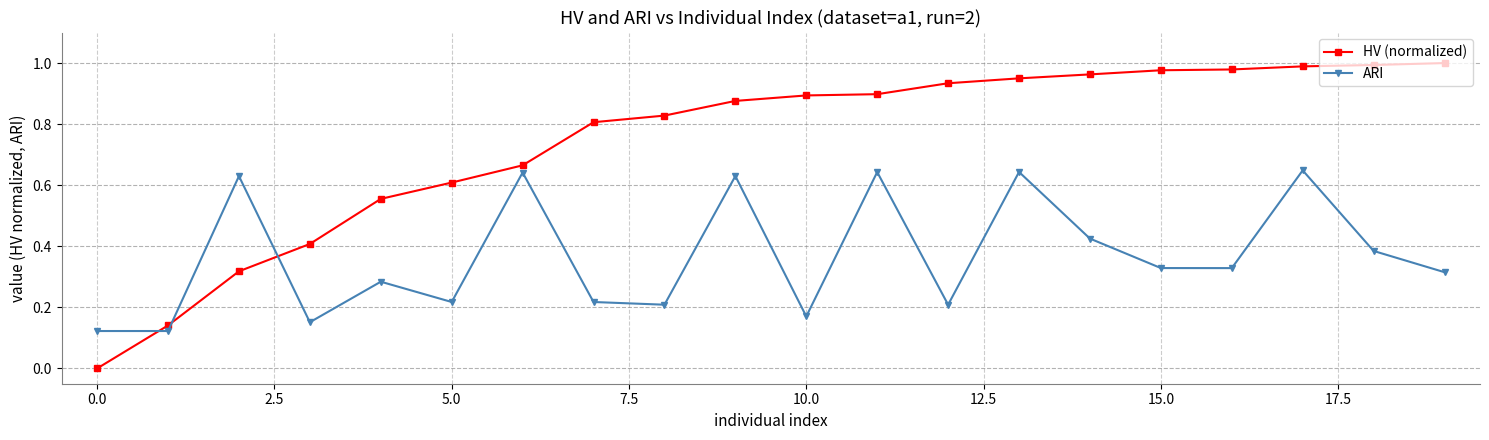

Which series has the widest spread of values?

HV (normalized)